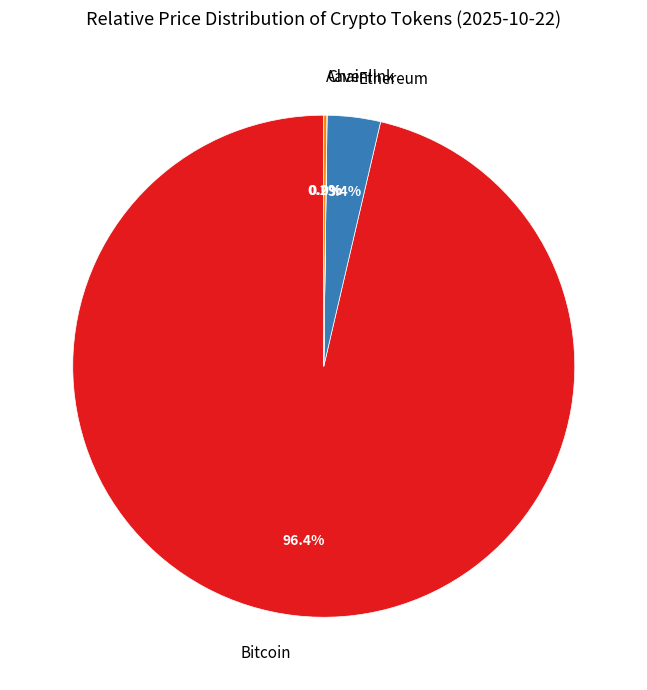

To the nearest percent, what is the difference between the largest and smallest slice percentages?

96%